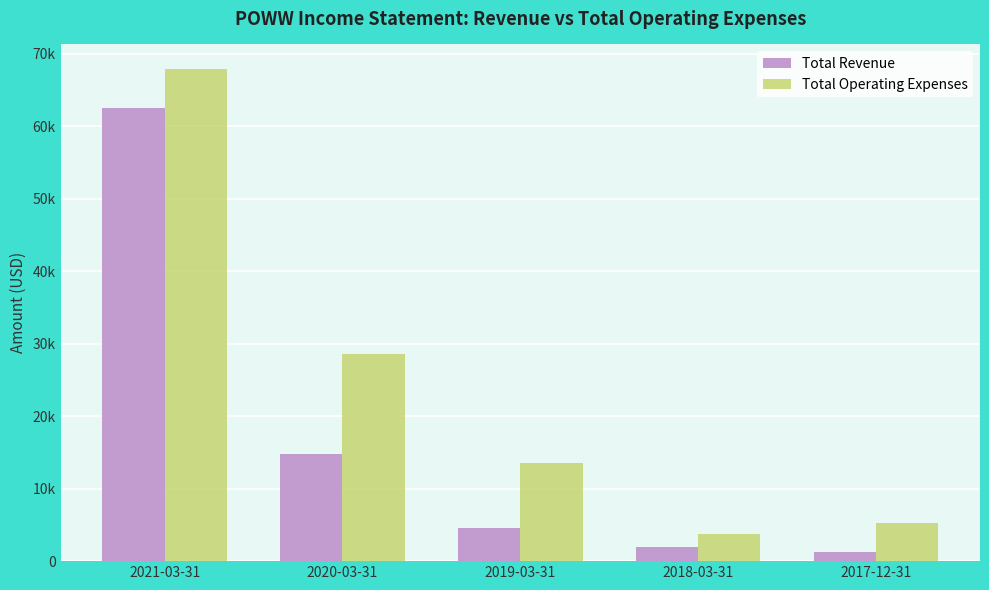

Are the bars horizontal?

No